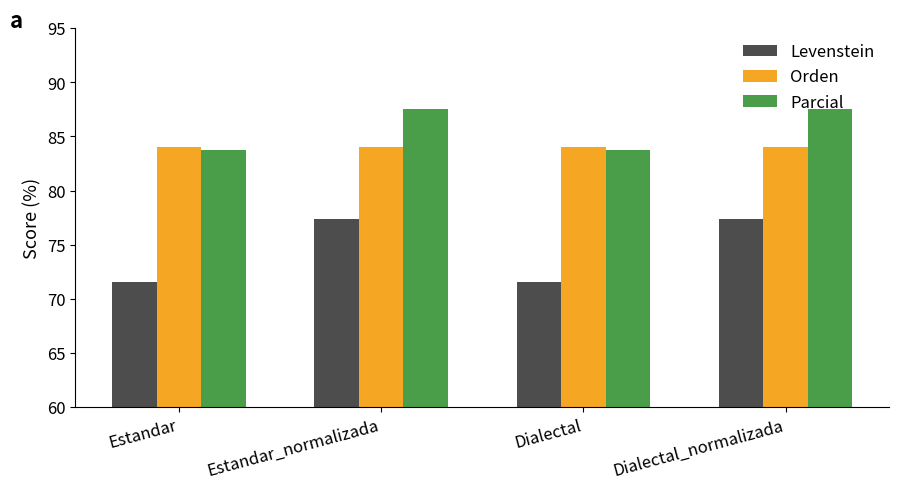

Does the chart contain any negative values?

No